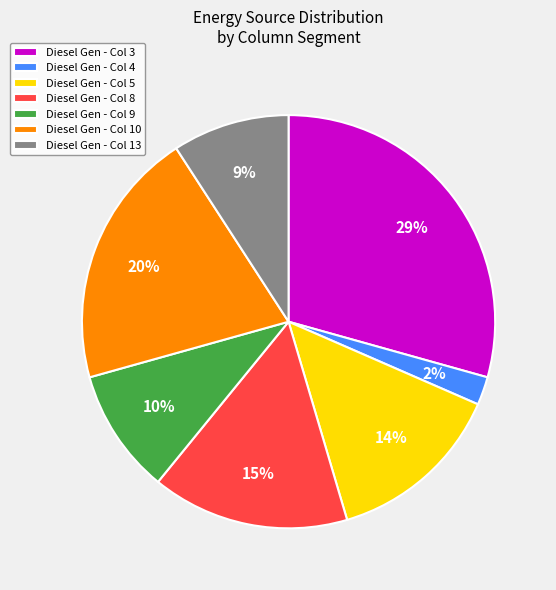

True or false: Diesel Gen - Col 9 accounts for 10% of the total.

True